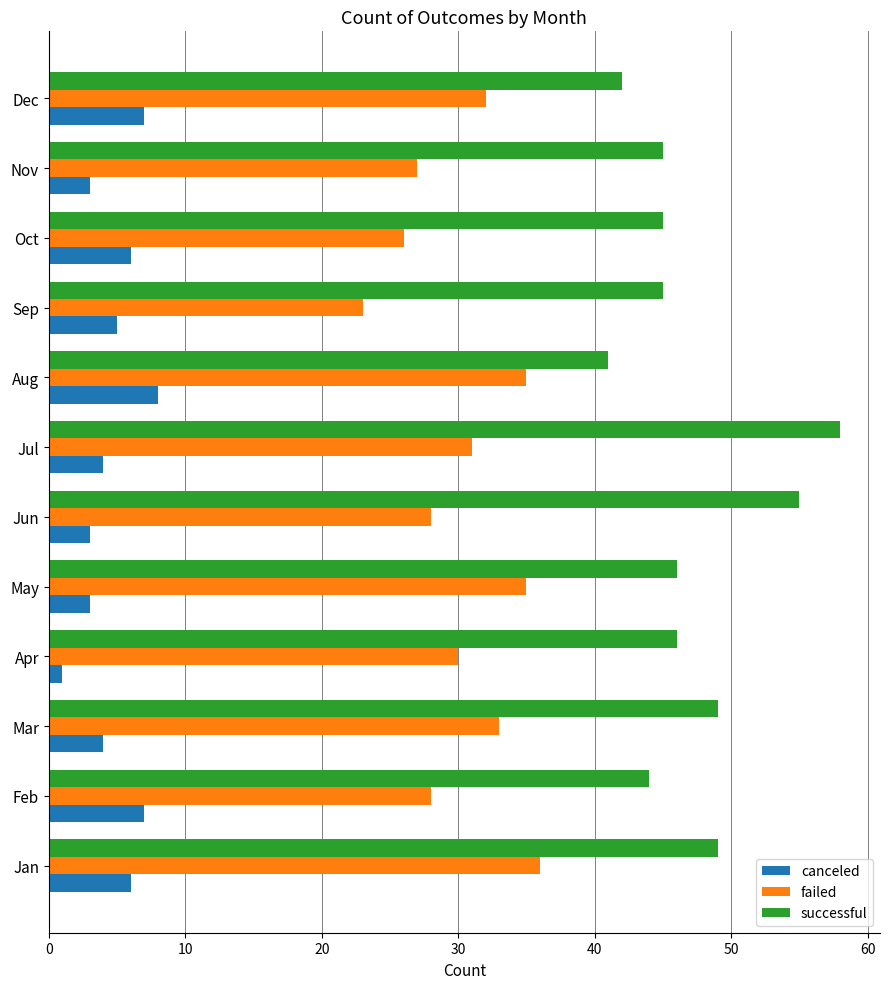

What is the approximate value of canceled at Aug?

8